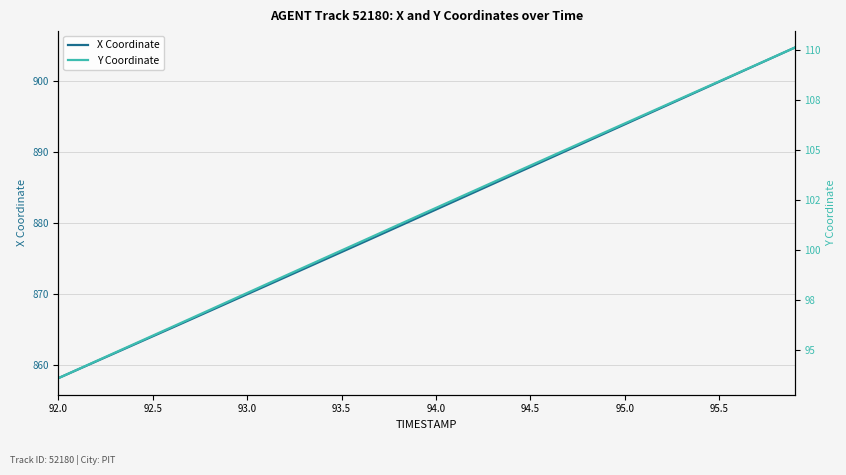

At which label does X Coordinate reach its minimum?

92.0